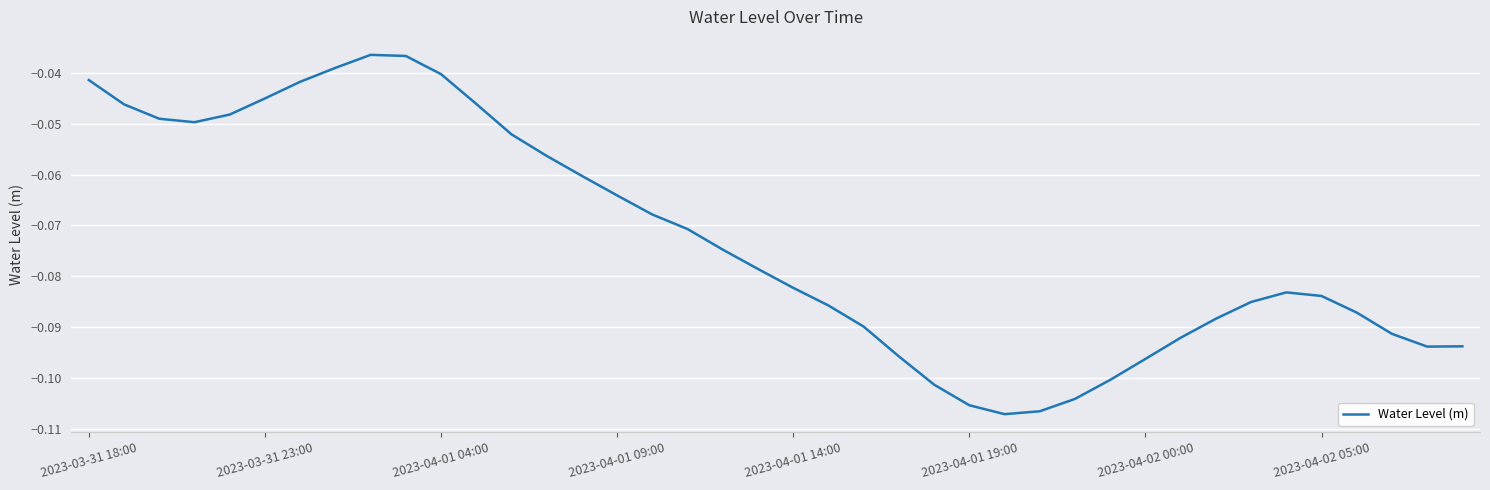

What is the value of the 37th point from the left?

-0.1